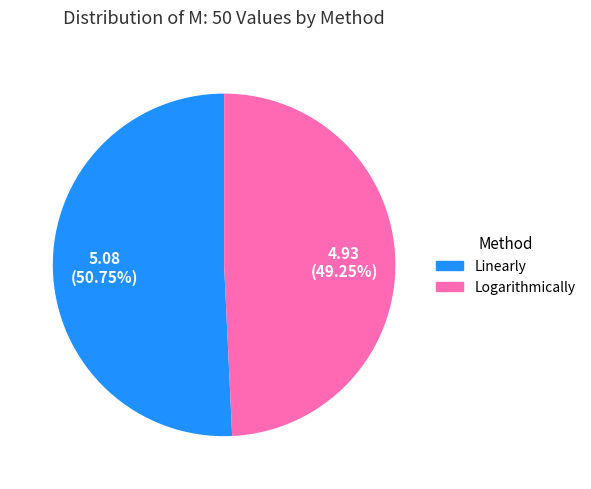

To the nearest percent, what percentage of the pie is Logarithmically?

49%